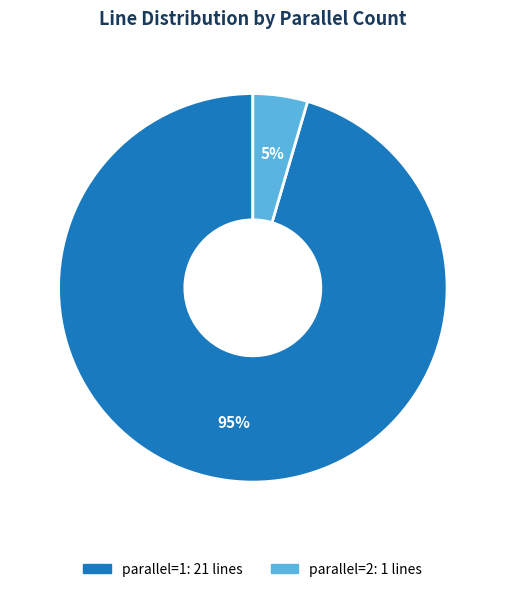

Is it true that parallel=2 is 5% of the pie?

True